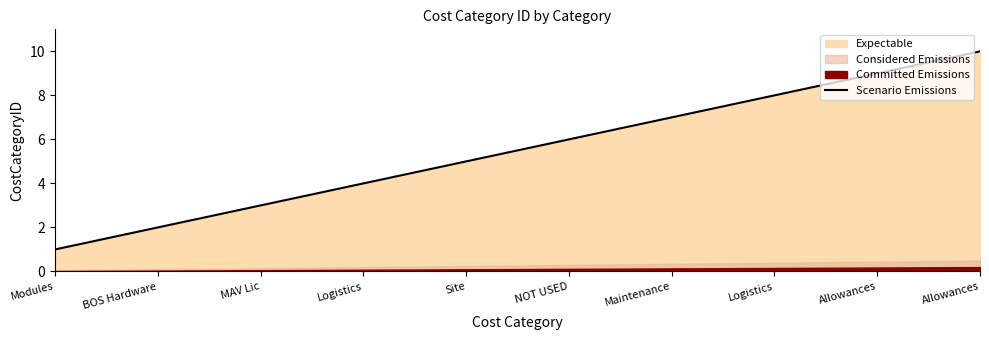

What is the change in value from Logistics to NOT USED?

+2